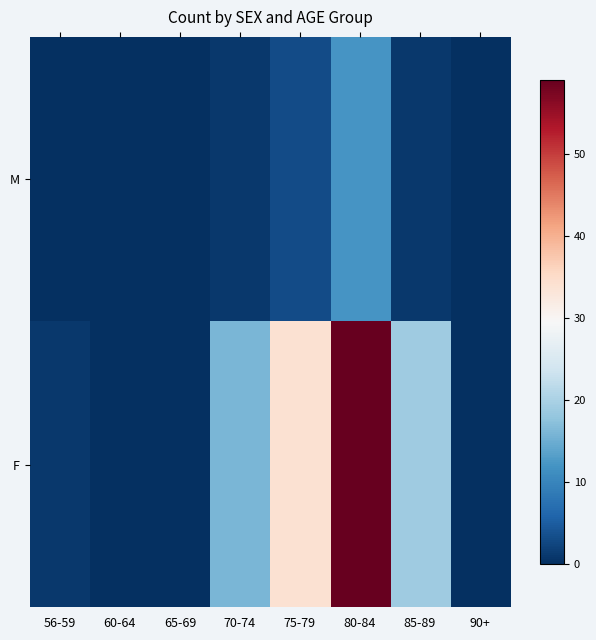

Reading right to left, extract all data points from this chart.

M: 90+=0	85-89=1	80-84=12	75-79=3	70-74=1	65-69=0	60-64=0	56-59=0
F: 90+=0	85-89=19	80-84=59	75-79=34	70-74=16	65-69=0	60-64=0	56-59=1